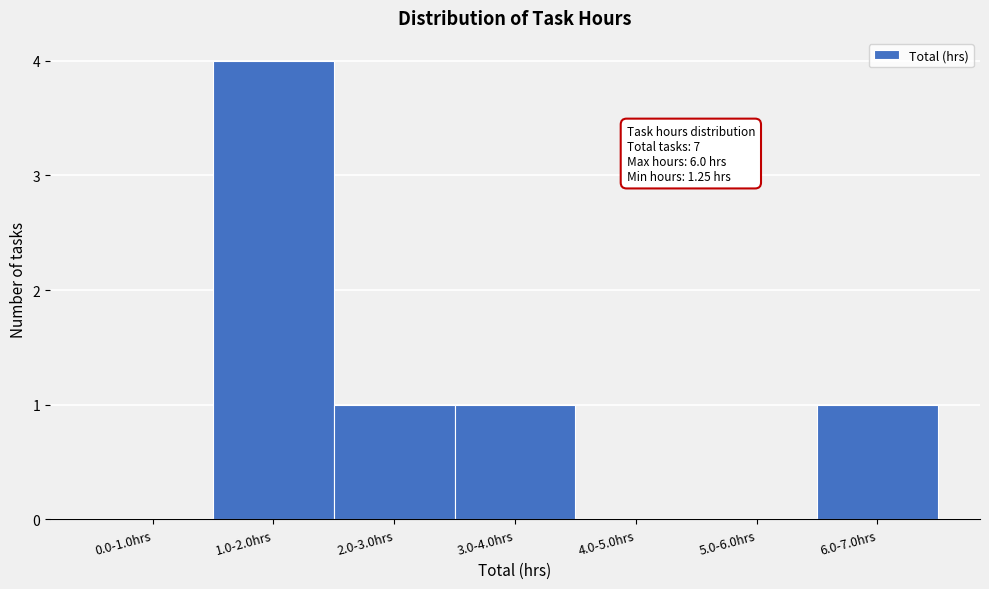

Reading left to right, transcribe all the data shown in this chart.

0.0-1.0hrs=0	1.0-2.0hrs=4	2.0-3.0hrs=1	3.0-4.0hrs=1	4.0-5.0hrs=0	5.0-6.0hrs=0	6.0-7.0hrs=1